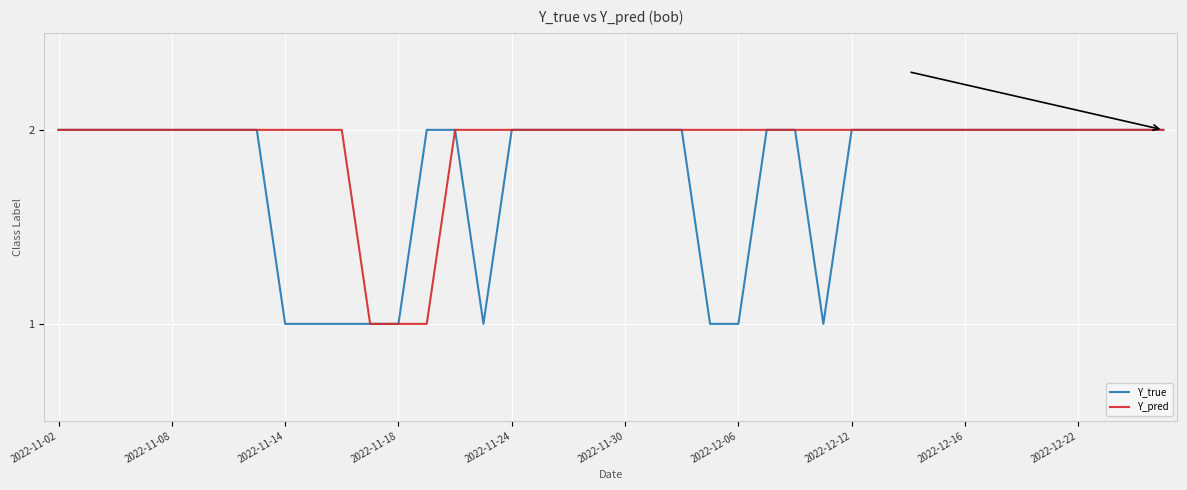

Which category has the lowest value in the Y_pred series?

11